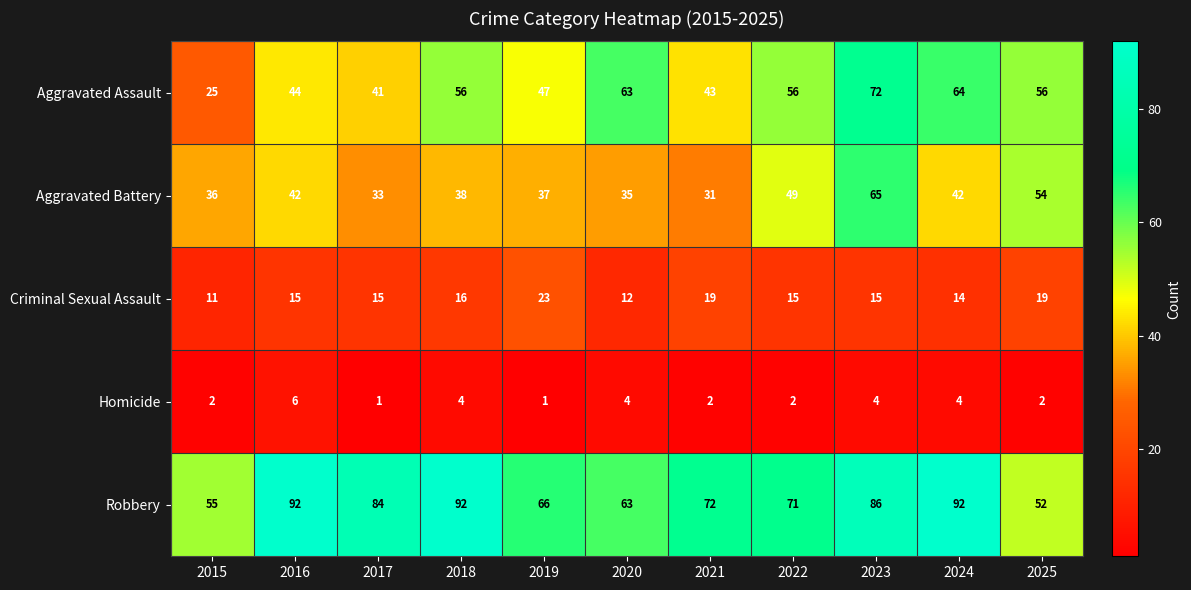

How many values in the Aggravated Assault series are below 56?

5